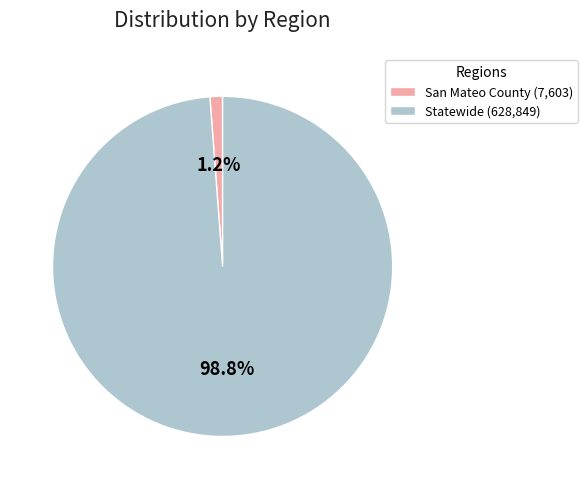

To the nearest percent, what is the difference between the Statewide and San Mateo County slice percentages?

98%